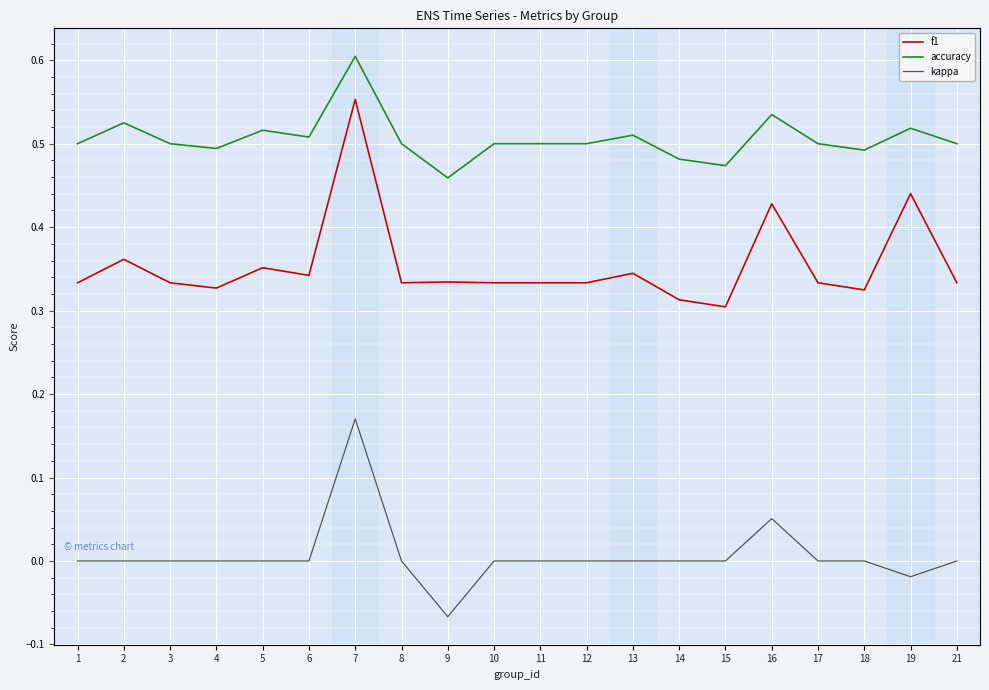

At which label does f1 reach its peak?

7